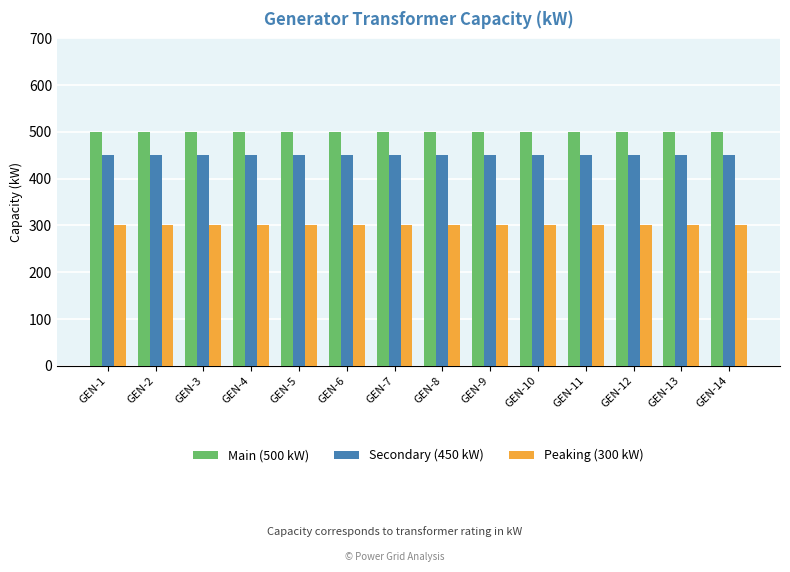

Is it true that Main (500 kW) equals 500 at GEN-6?

True